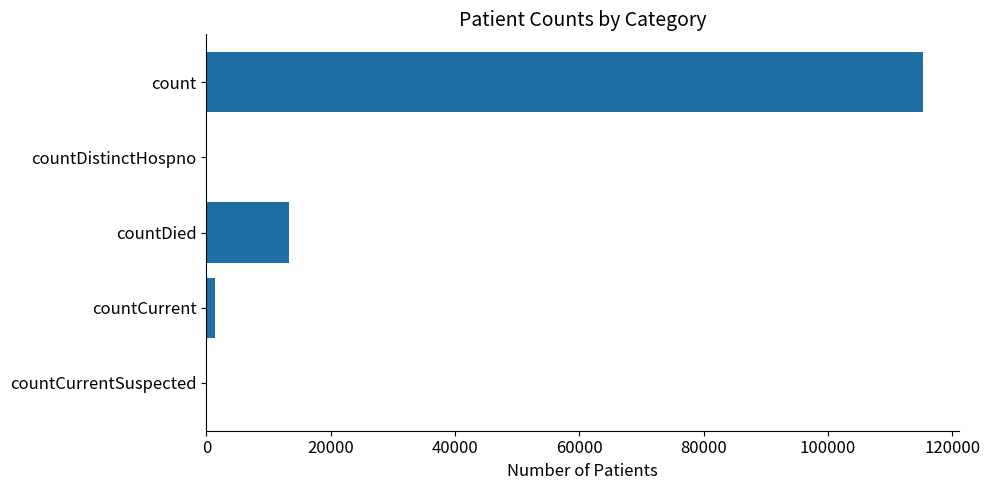

What is the sum of all values?

130105